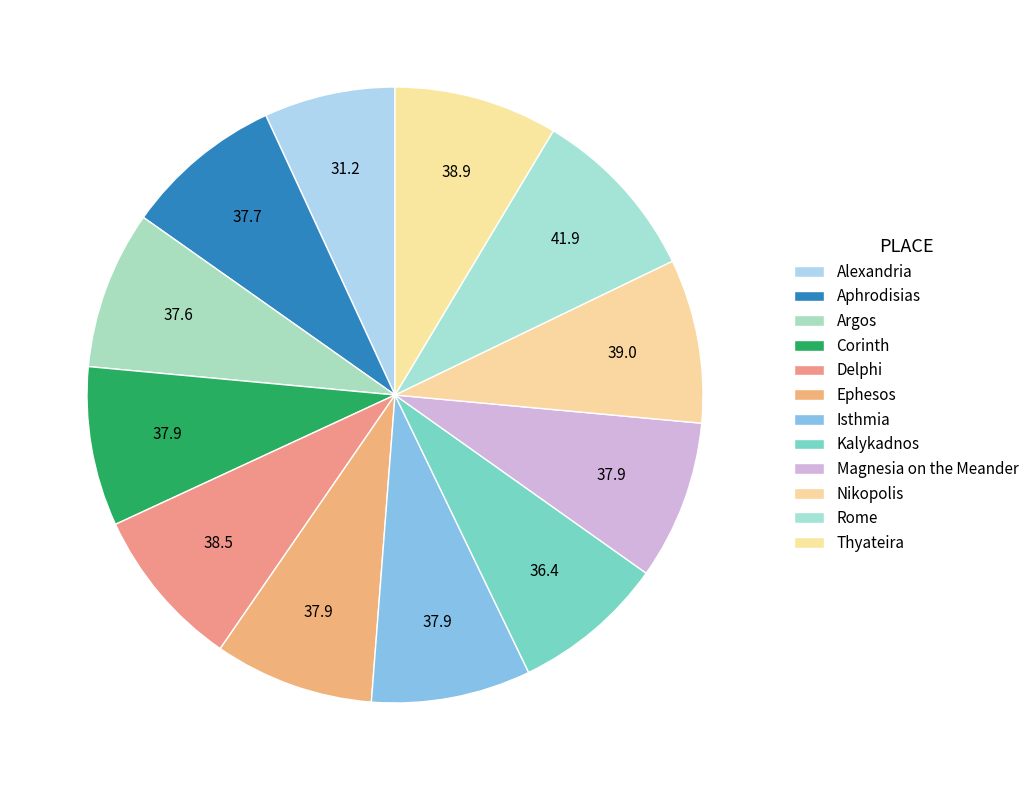

What percentage is NOT represented by Argos?

91.7%